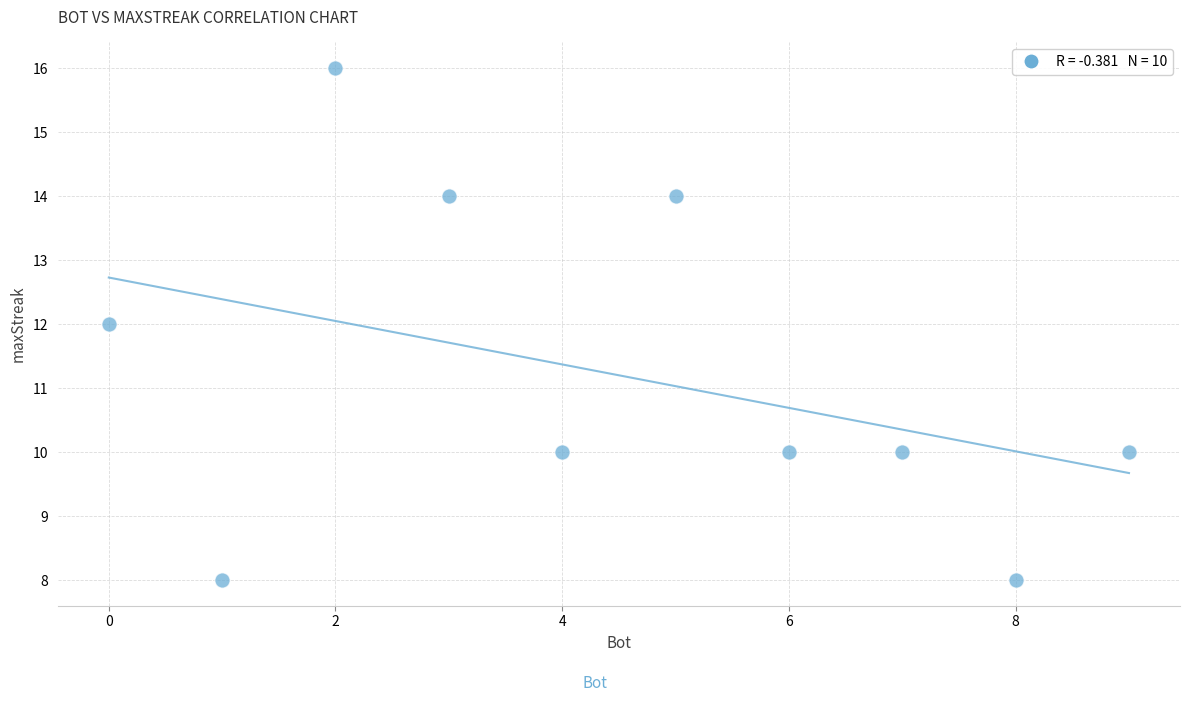

What is the average Y value?

11